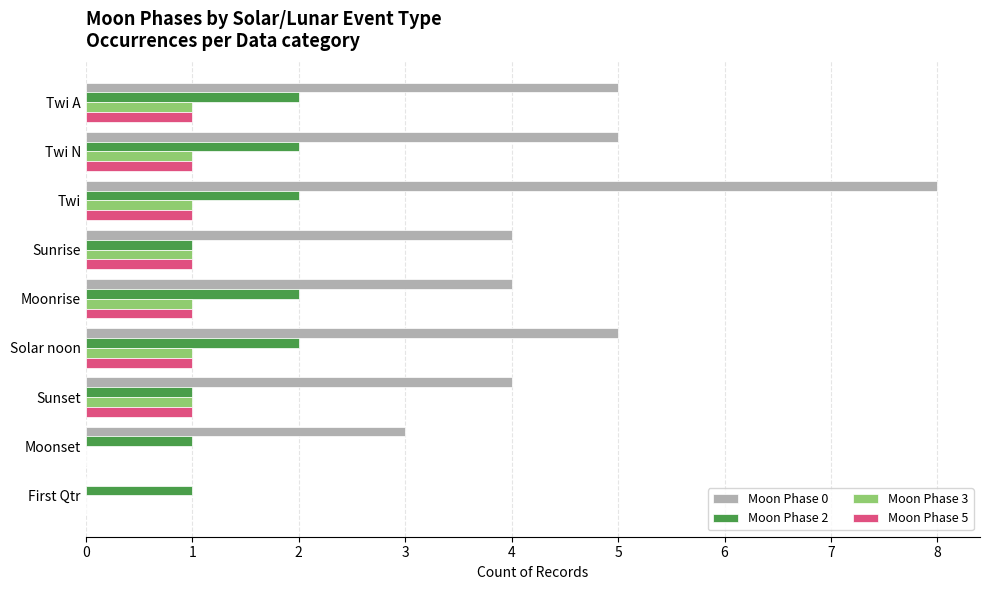

Between Twi and Moonrise, which series saw the biggest shift?

Moon Phase 0